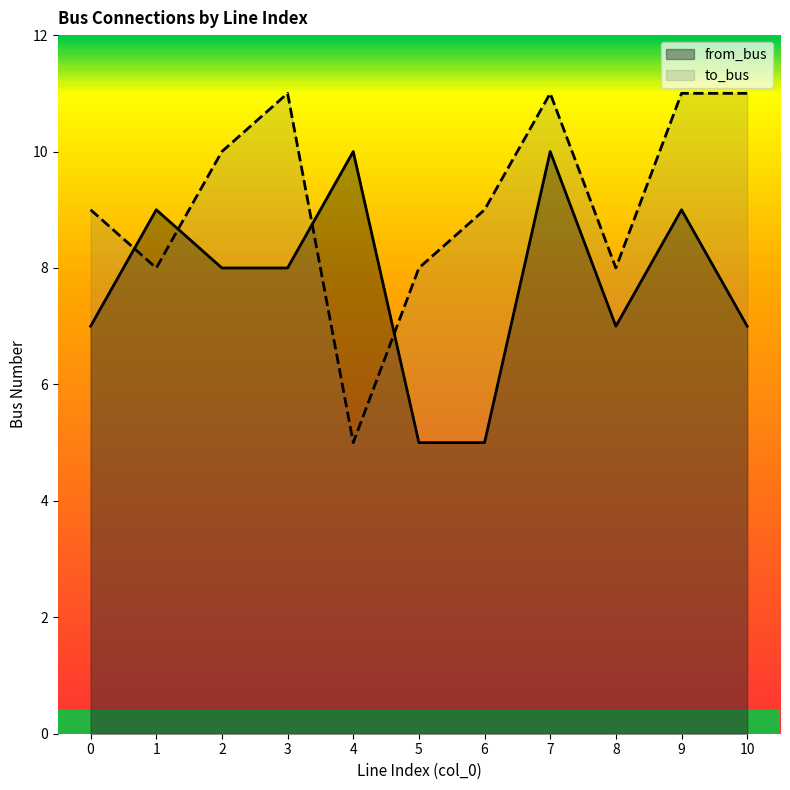

How many values in the to_bus series exceed 9?

5